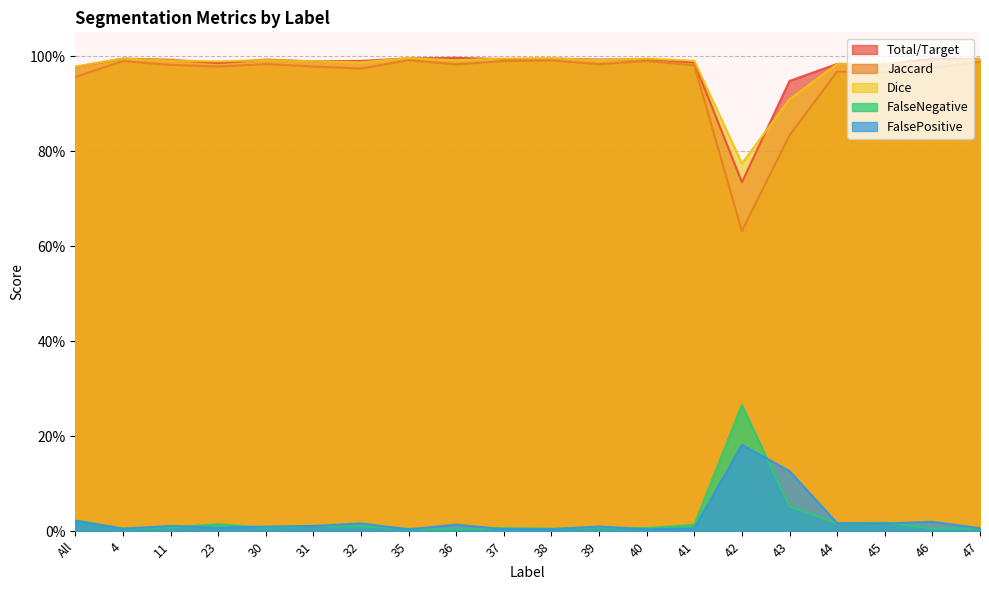

What is the difference between the highest and lowest values at 37?

1.0